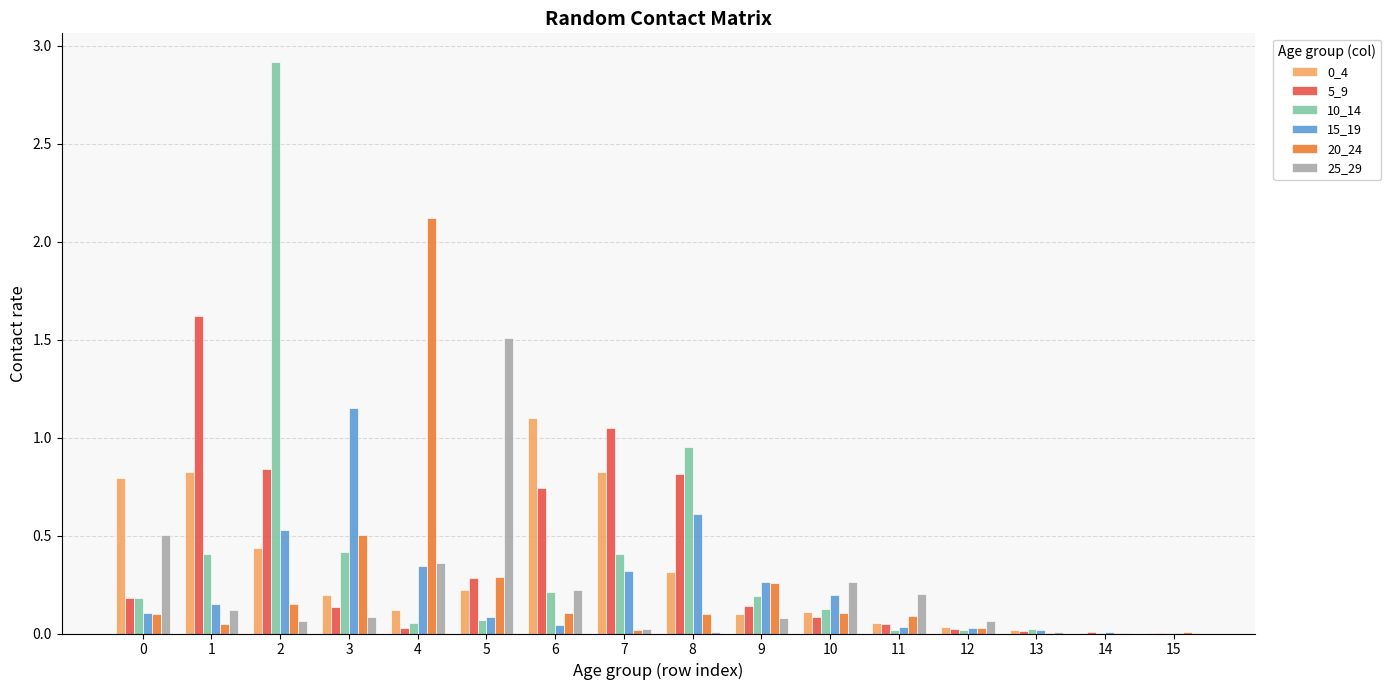

What is the maximum value shown in the chart?

2.9